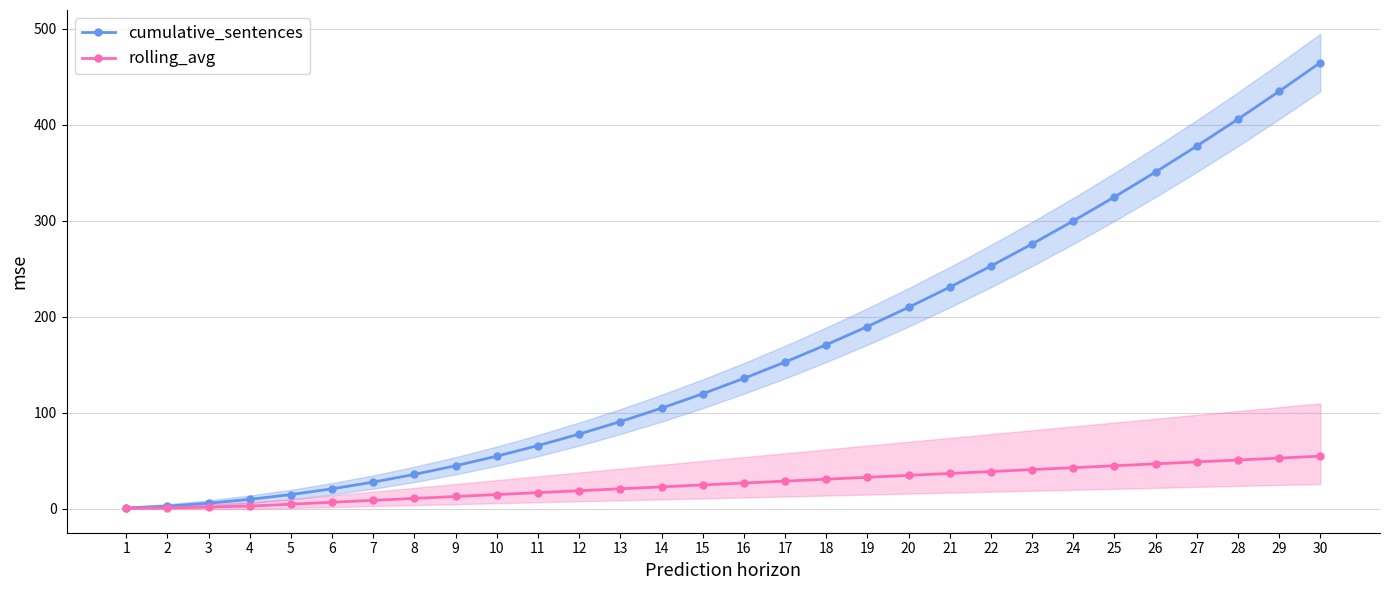

At which label does cumulative_sentences first exceed 136?

17